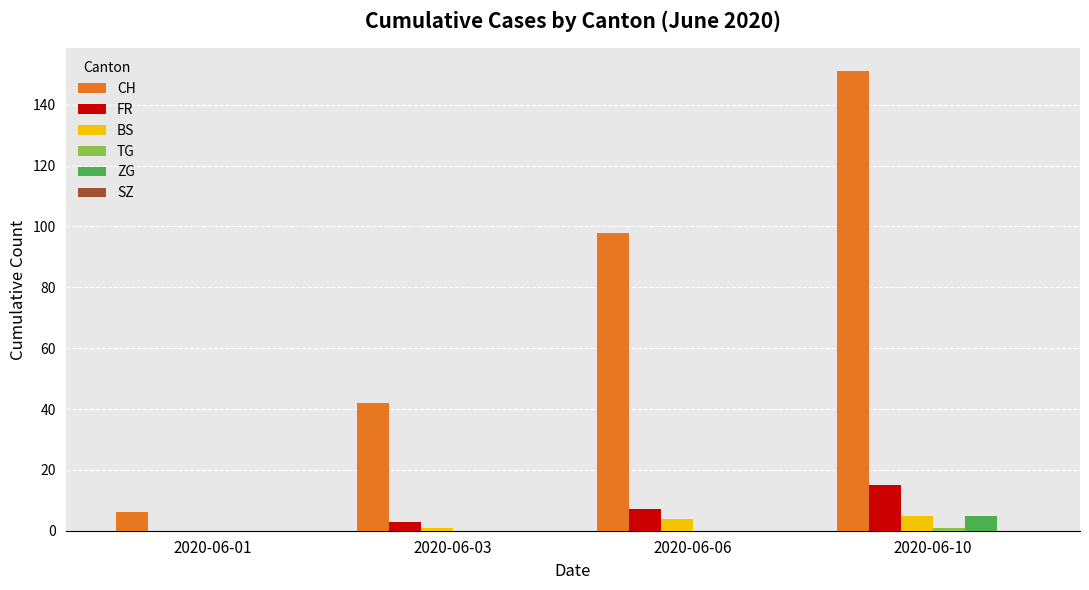

How many distinct data groups are displayed?

5